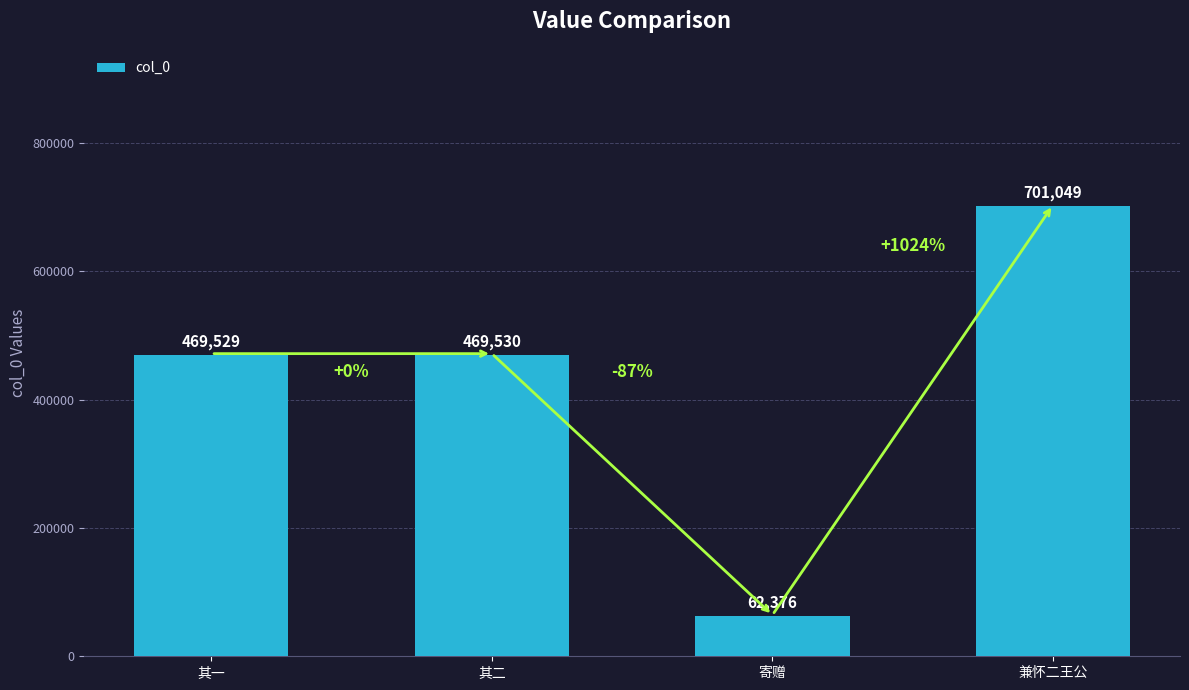

Where is the data nearest to the value 381712?

其一